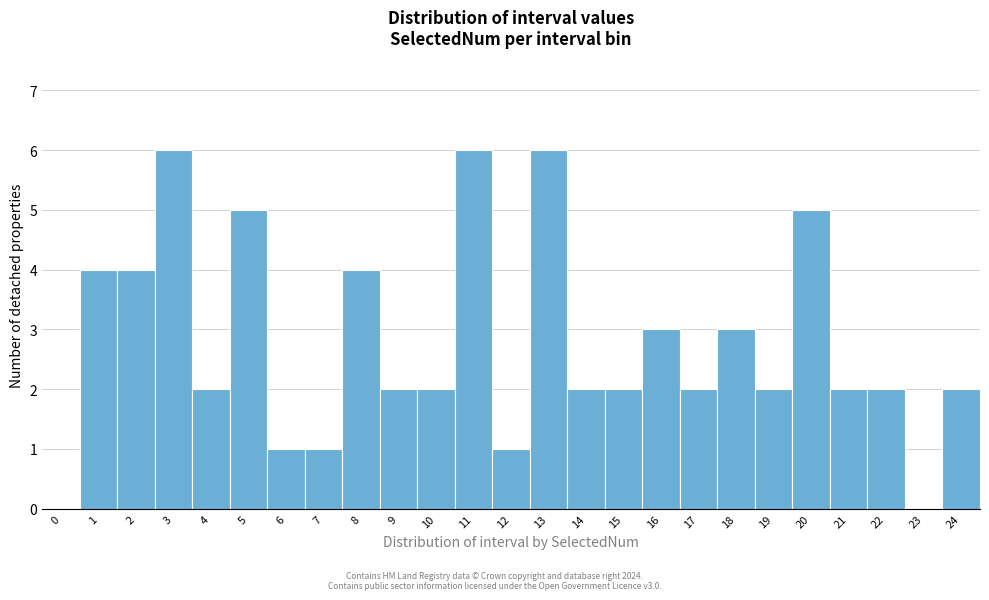

Reading left to right, list all the values displayed in this chart.

0=0	1=4	2=4	3=6	4=2	5=5	6=1	7=1	8=4	9=2	10=2	11=6	12=1	13=6	14=2	15=2	16=3	17=2	18=3	19=2	20=5	21=2	22=2	23=0	24=2